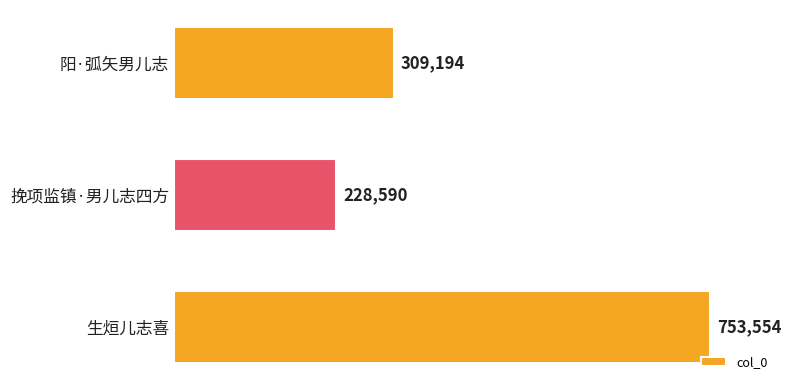

Reading bottom to top, extract all data points from this chart.

753554	228590	309194